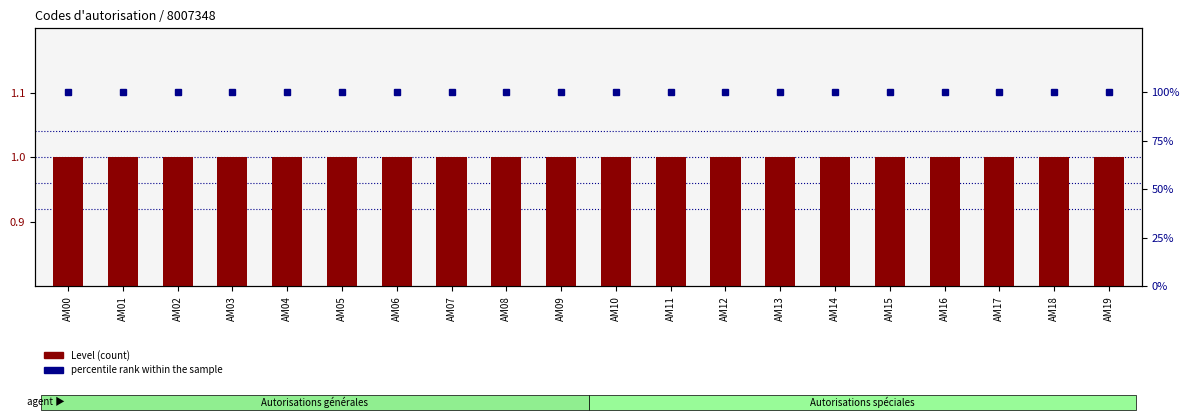

The value of percentile rank within the sample at AM18 is 100. True or false?

True